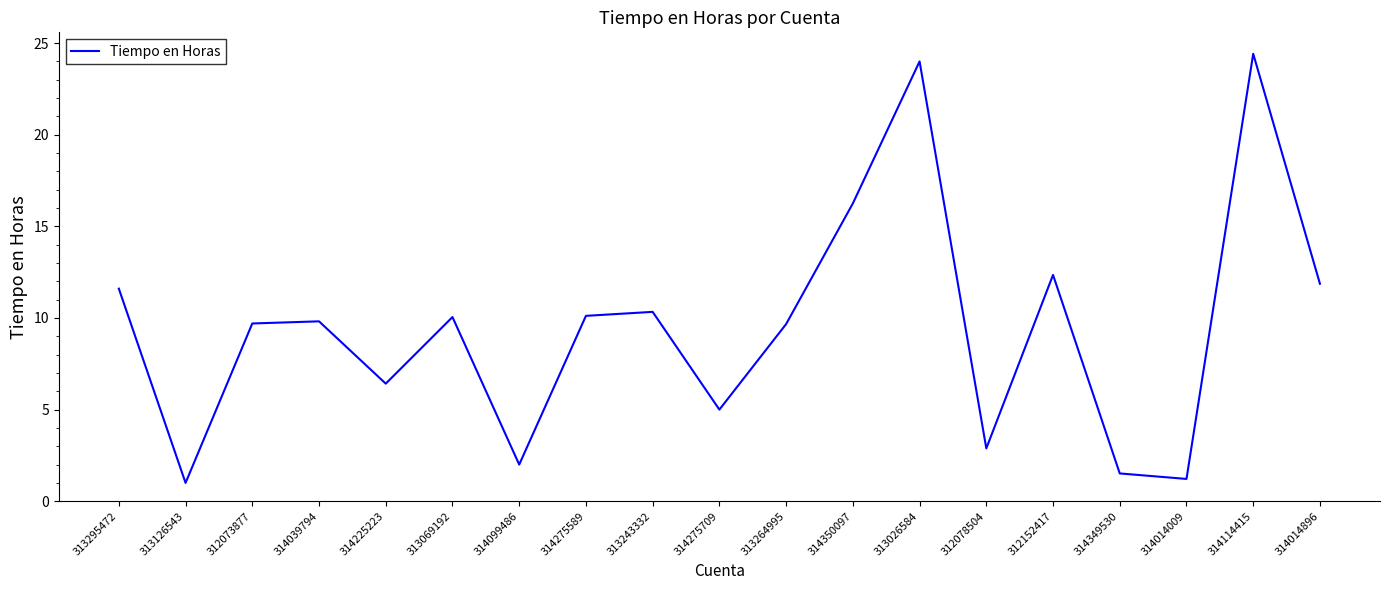

Approximately how many times larger is the value at 314275709 compared to 314275589?

0.5